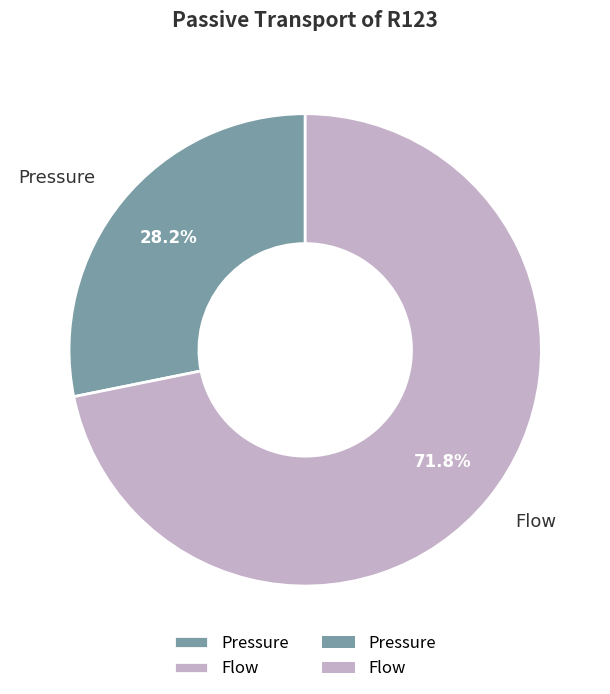

Rank the categories by value from lowest to highest.

Pressure, Flow